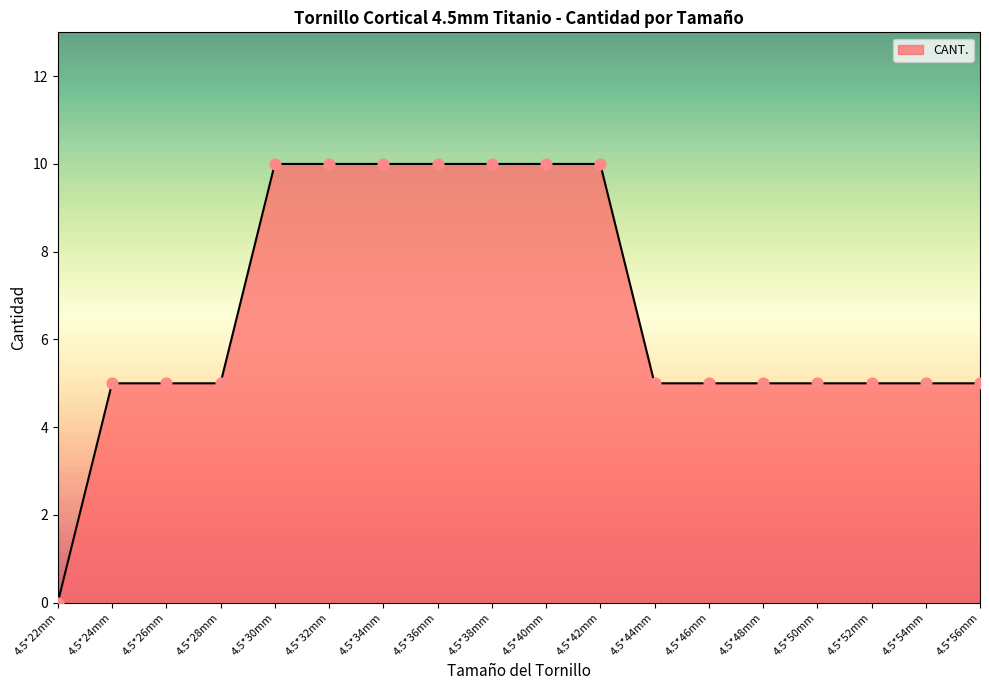

Which has a higher value, 4.5*38mm or 4.5*28mm?

4.5*38mm